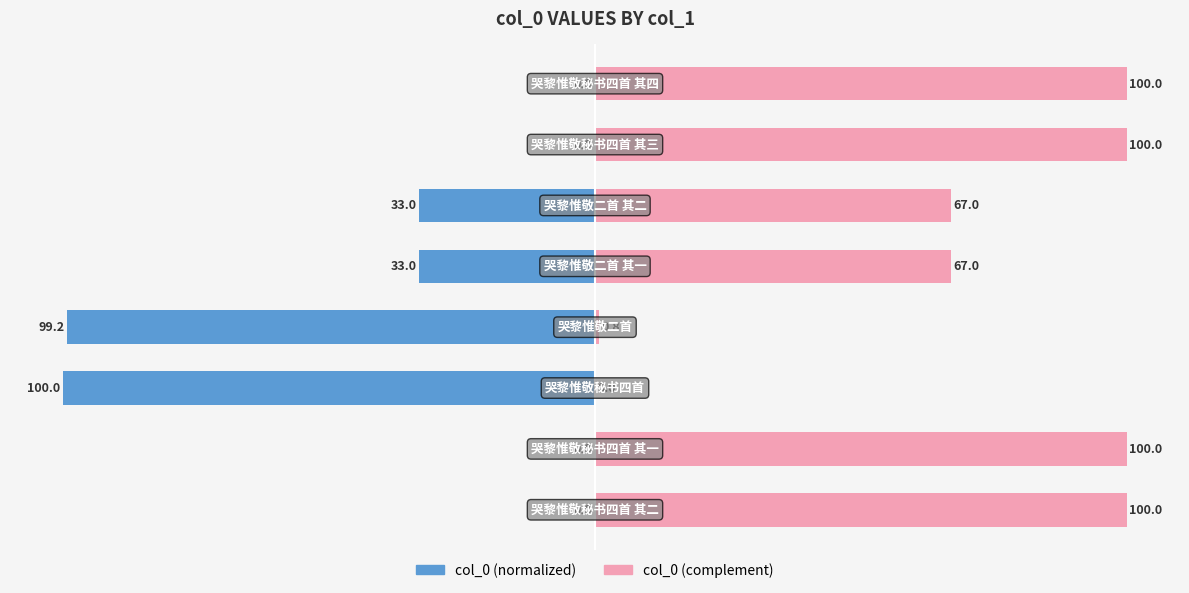

How many distinct data groups are displayed?

2